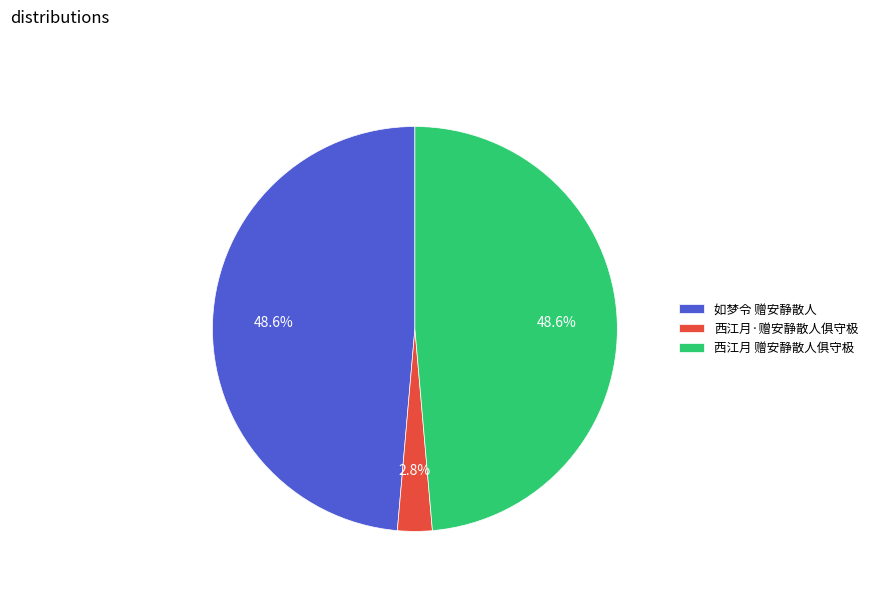

Do 如梦令 赠安静散人 and 西江月 赠安静散人俱守极 together represent more than half of the pie?

Yes